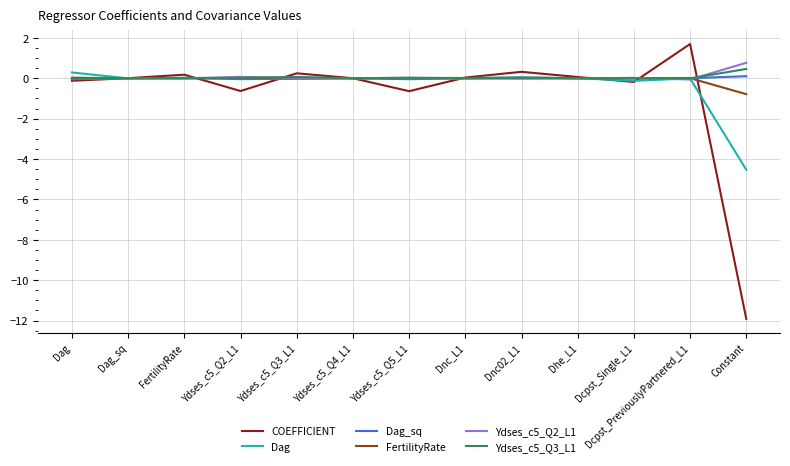

What is the highest value of the Ydses_c5_Q2_L1 series?

0.8